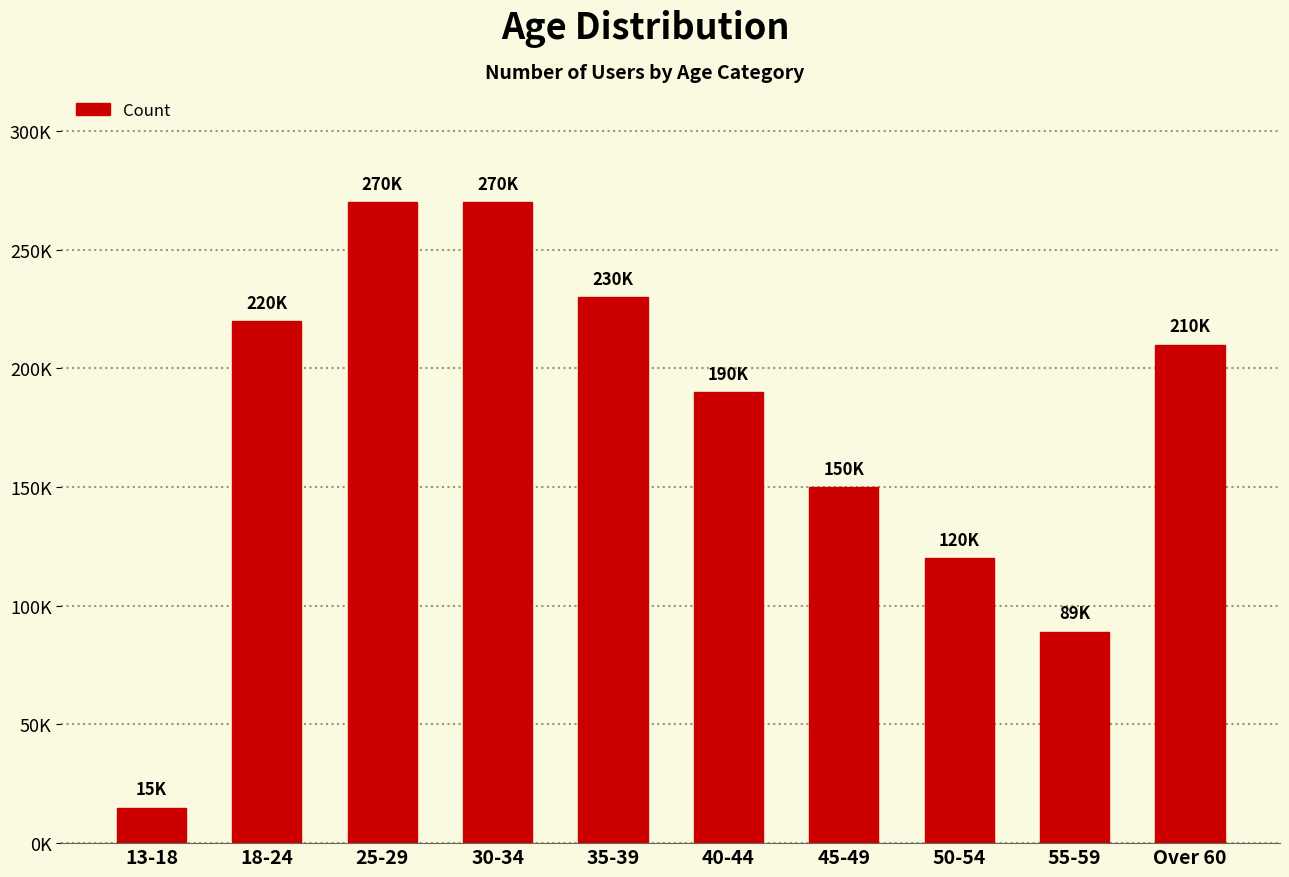

What is the ratio of the value at 13-18 to the value at 40-44?

0.1